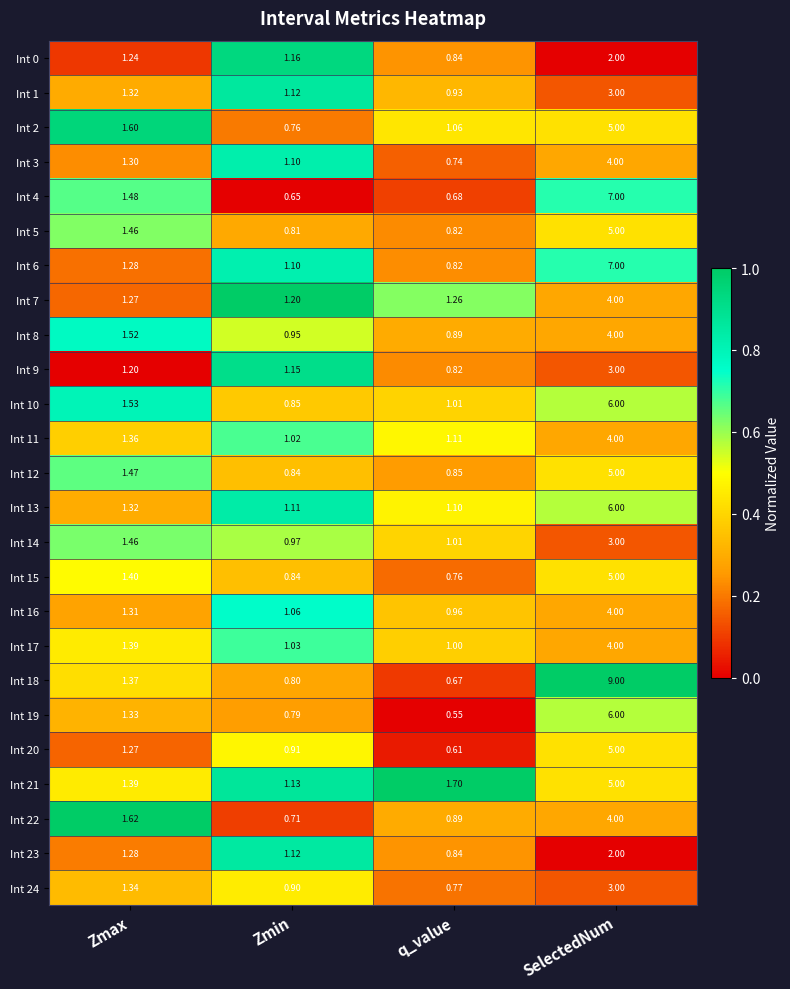

At which label does Int 10 first exceed 1?

Zmax